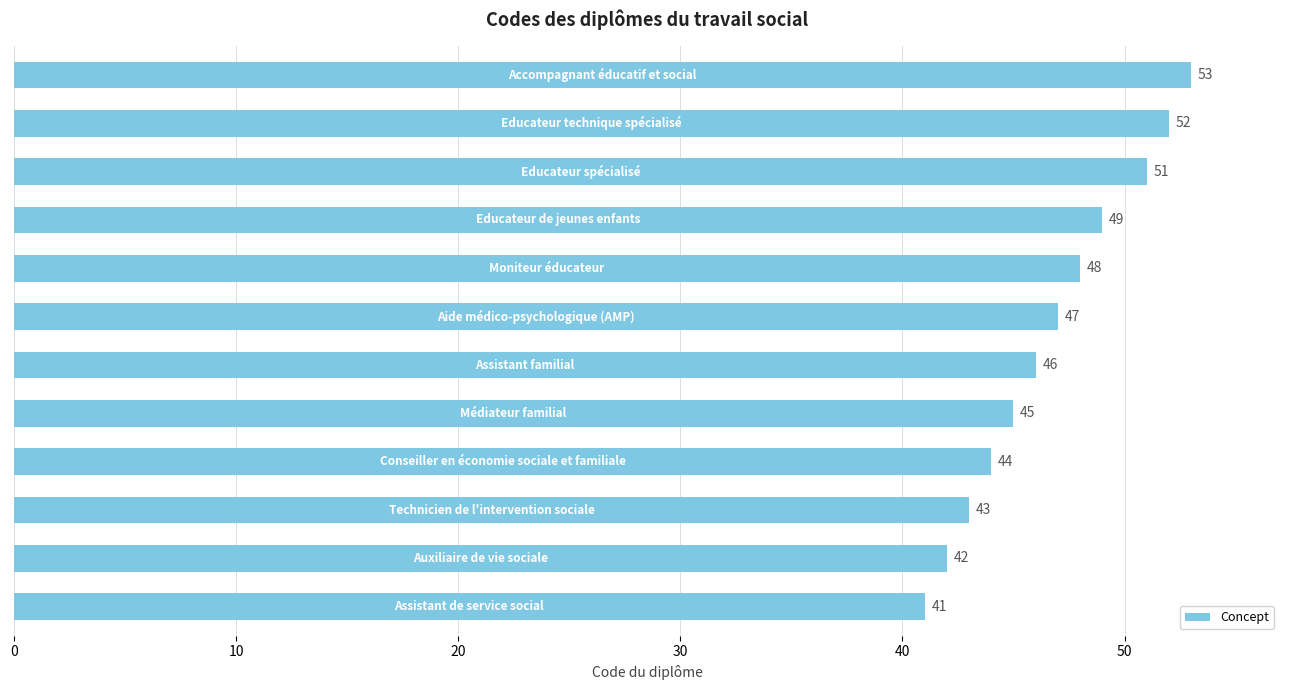

What is the difference between the maximum and minimum values?

12